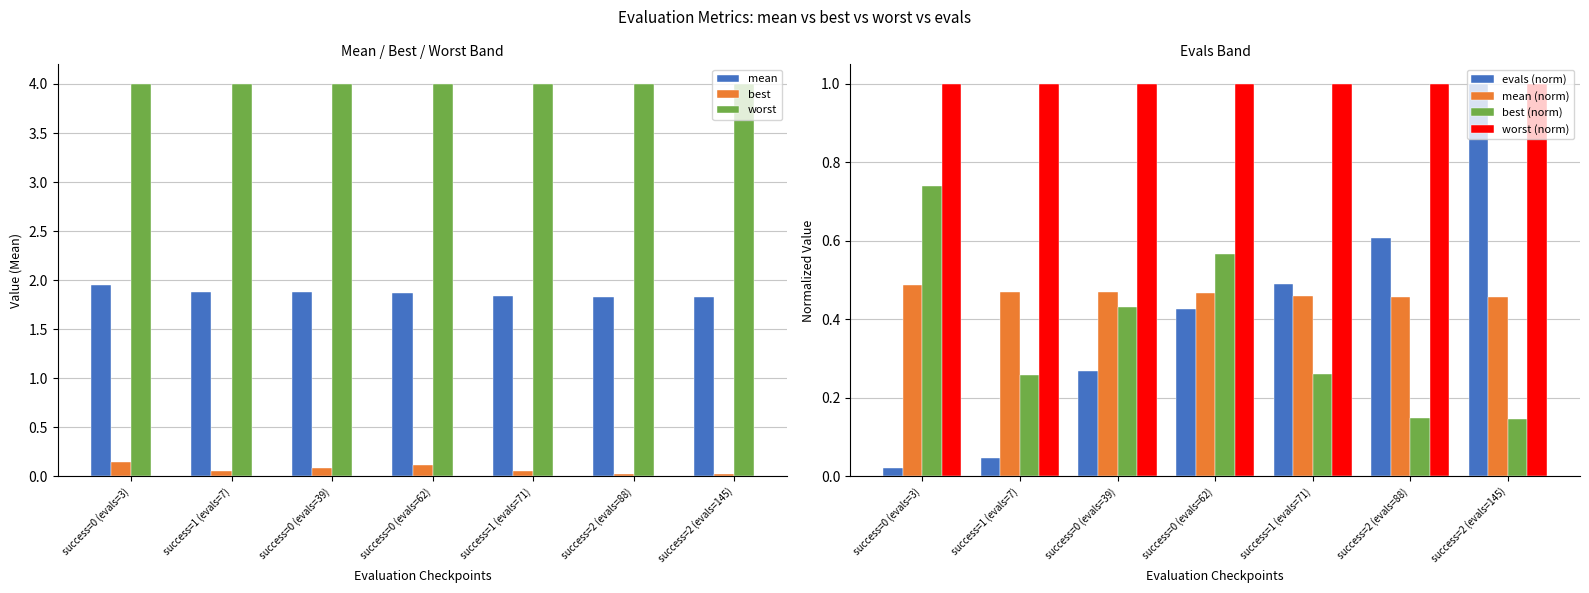

At how many categories does at least one series exceed 1?

7